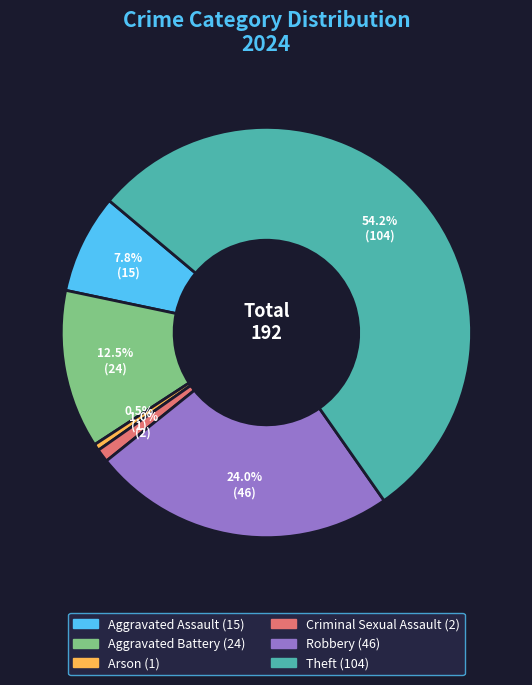

Rank the categories by value from highest to lowest.

Theft, Robbery, Aggravated Battery, Aggravated Assault, Criminal Sexual Assault, Arson